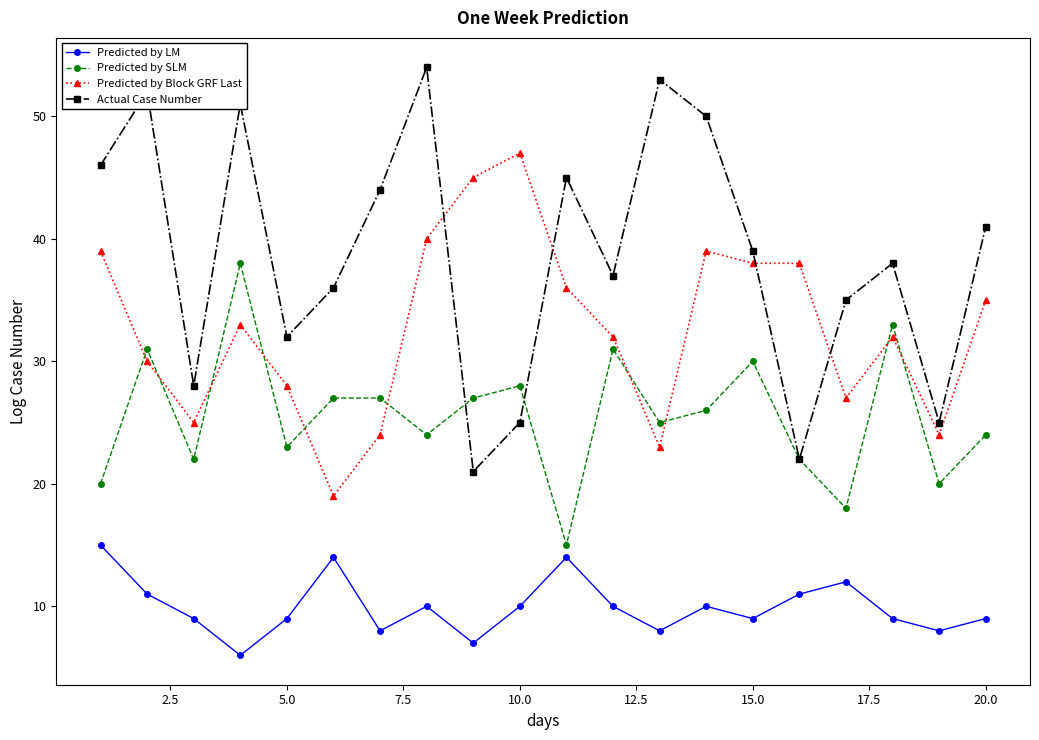

Which series has the largest total across all categories?

Actual Case Number